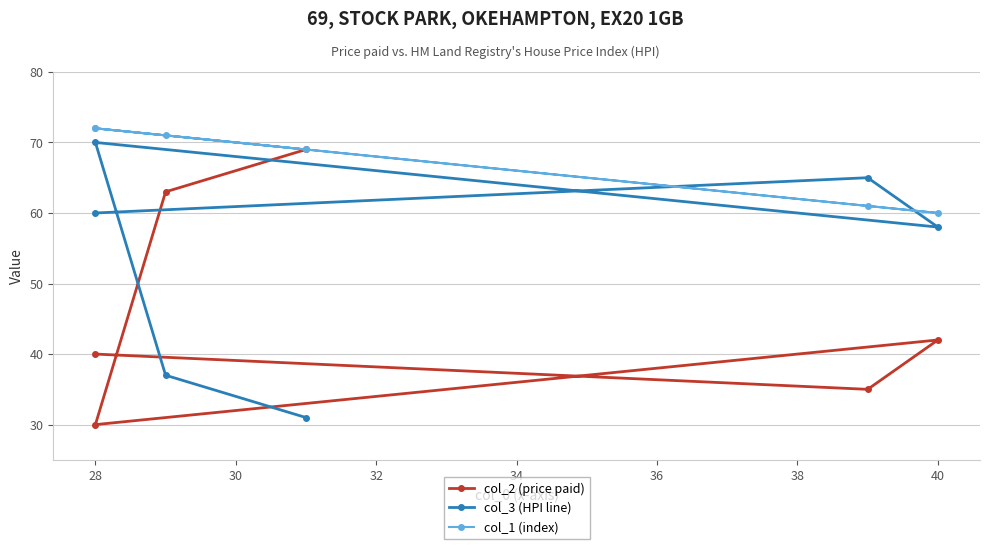

What is the difference between the second highest and minimum values in the col_3 (HPI line) series?

34